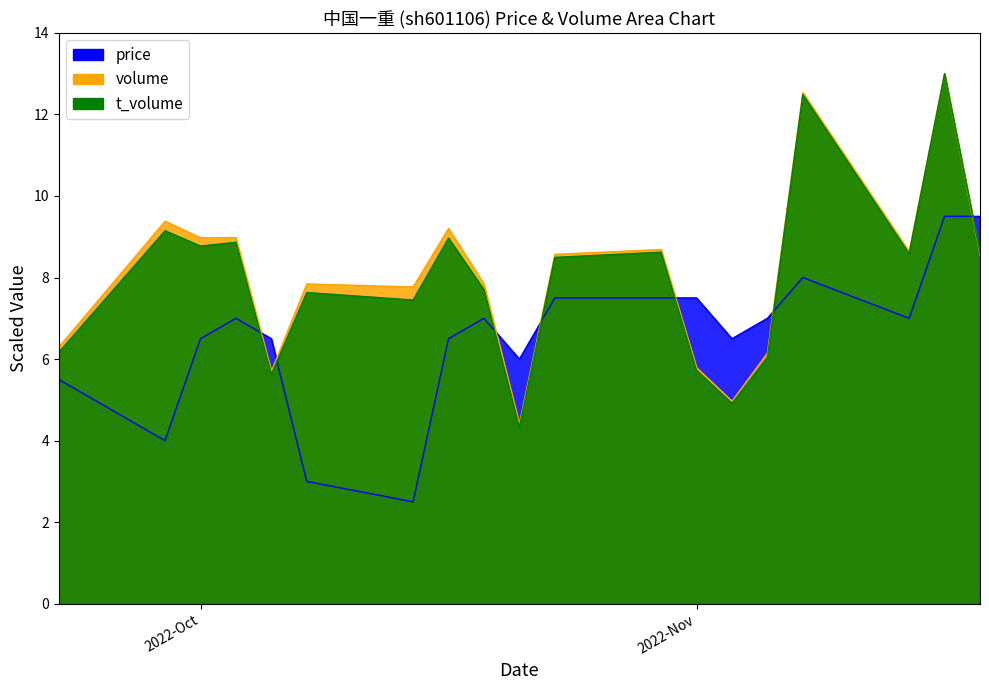

True or false: t_volume has a value of 6.2 at 2022-10-21.

True